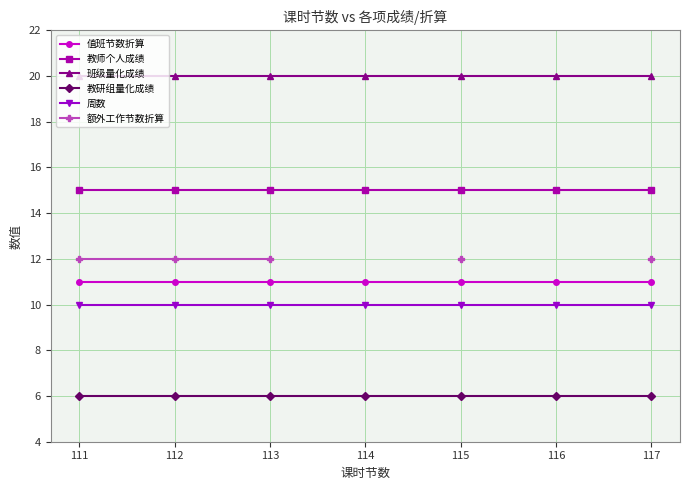

The 教师个人成绩 series shows 15.0 at 111. True or false?

True